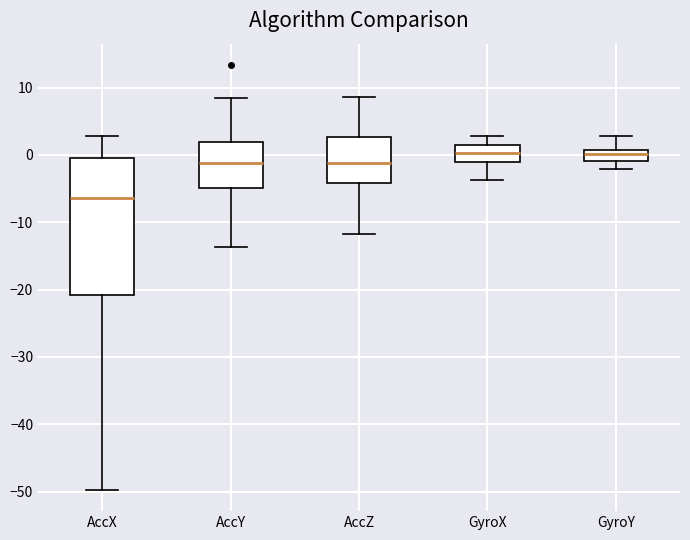

Comparing the boxes themselves (not the whiskers), which one is the tallest?

AccX